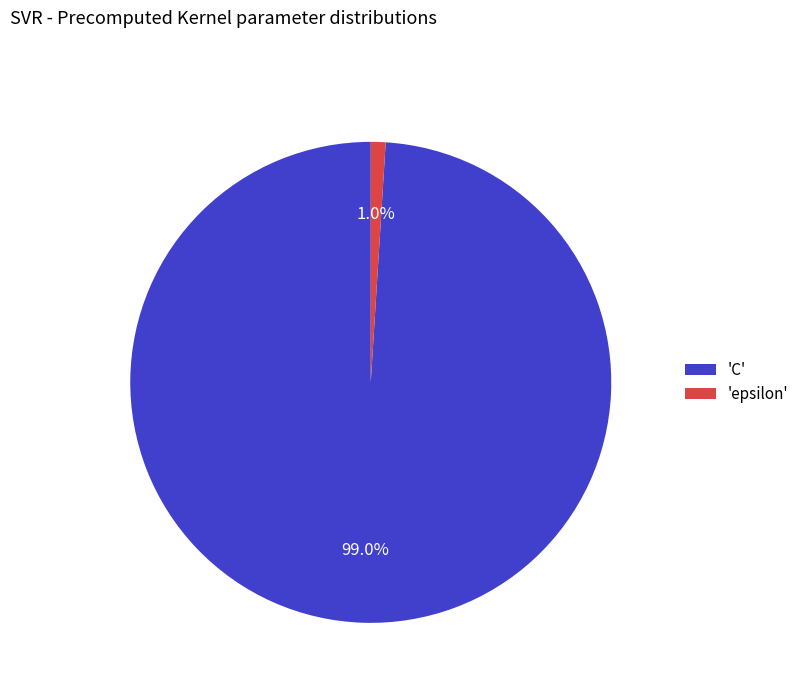

Which category has the biggest portion of the pie?

'C'